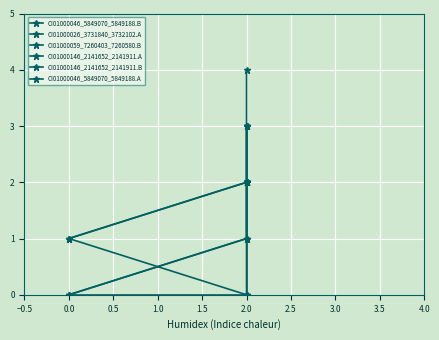

What value does the CI01000046_5849070_5849188.A series have at 2.0?

2